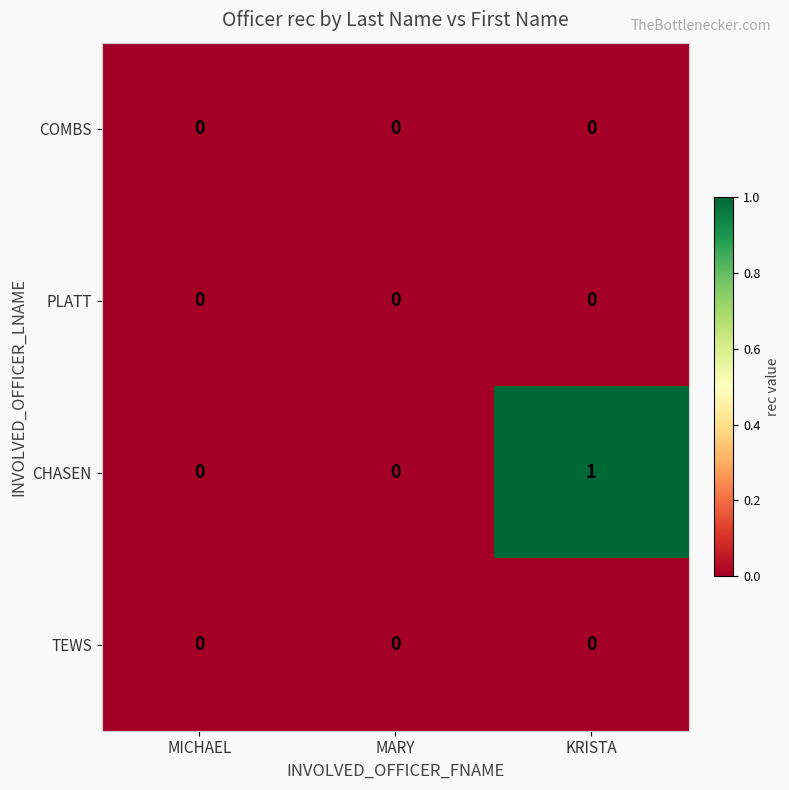

What is the spread (max minus min) of values at KRISTA?

1